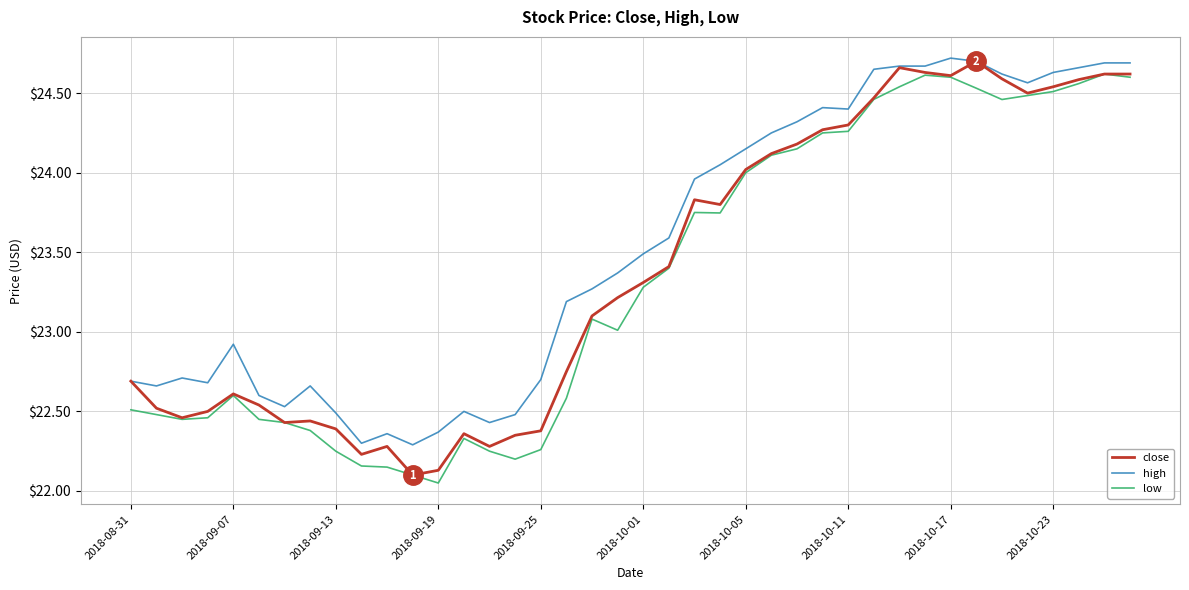

What are all the series names shown in the legend?

close, high, low